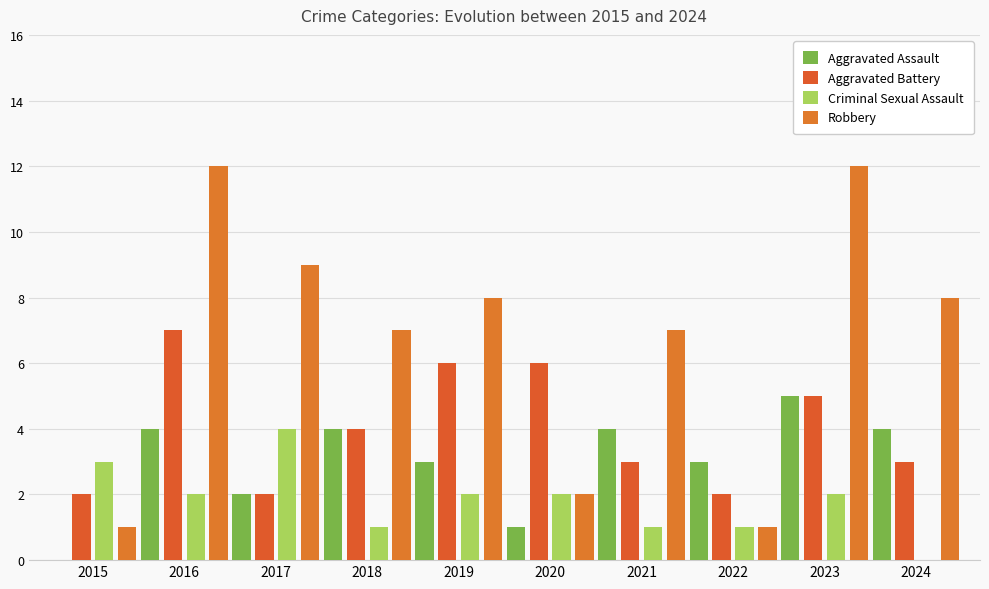

The Aggravated Assault series shows 5 at 2016. True or false?

False